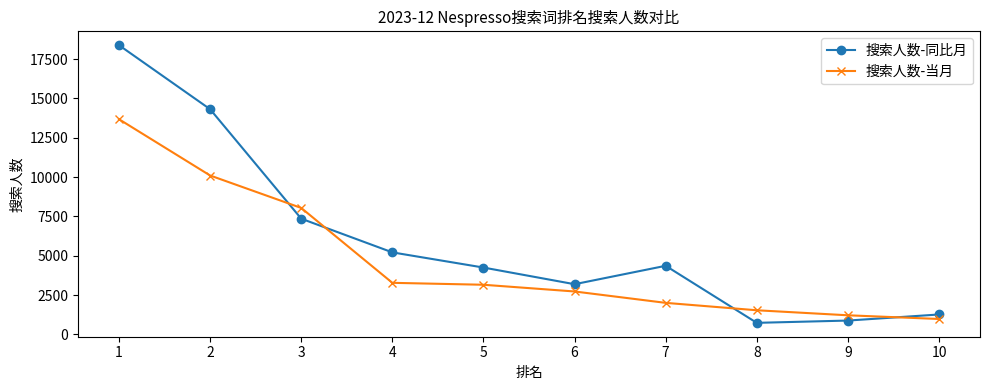

Rank the series by their average value, from highest to lowest.

搜索人数-同比月, 搜索人数-当月